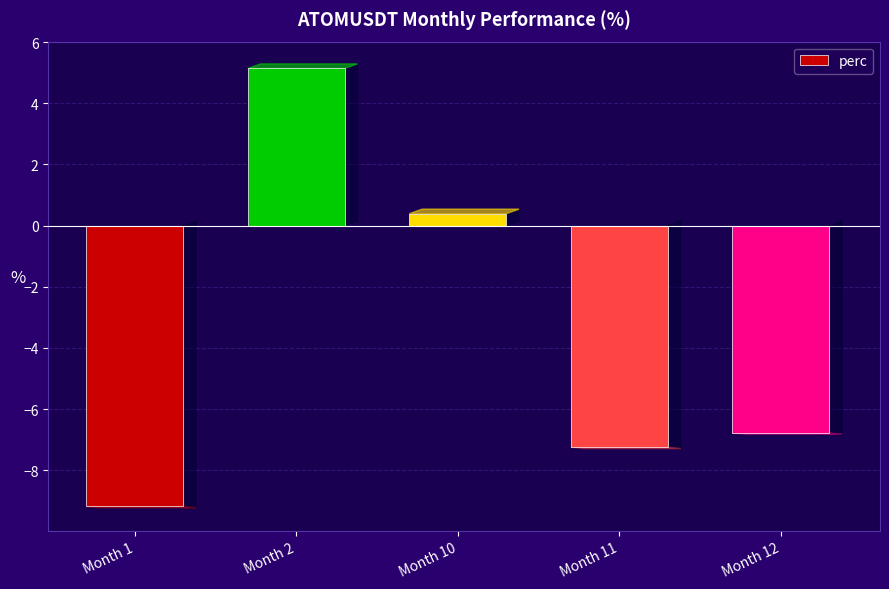

What is the change in value from Month 10 to Month 12?

-7.2